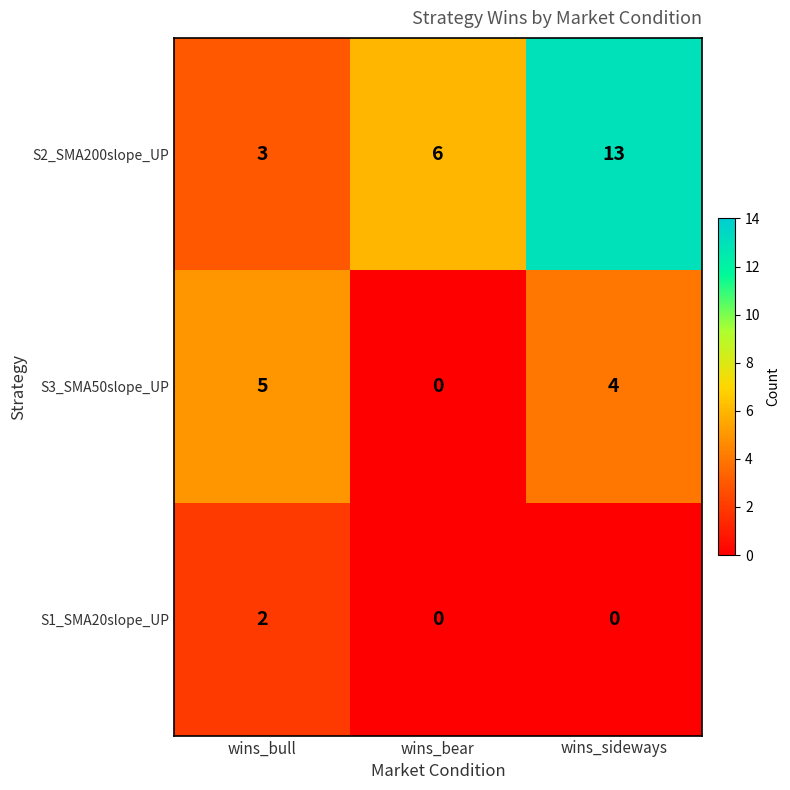

Reading right to left, list all the values displayed in this chart.

S2_SMA200slope_UP: wins_sideways=13	wins_bear=6	wins_bull=3
S3_SMA50slope_UP: wins_sideways=4	wins_bear=0	wins_bull=5
S1_SMA20slope_UP: wins_sideways=0	wins_bear=0	wins_bull=2